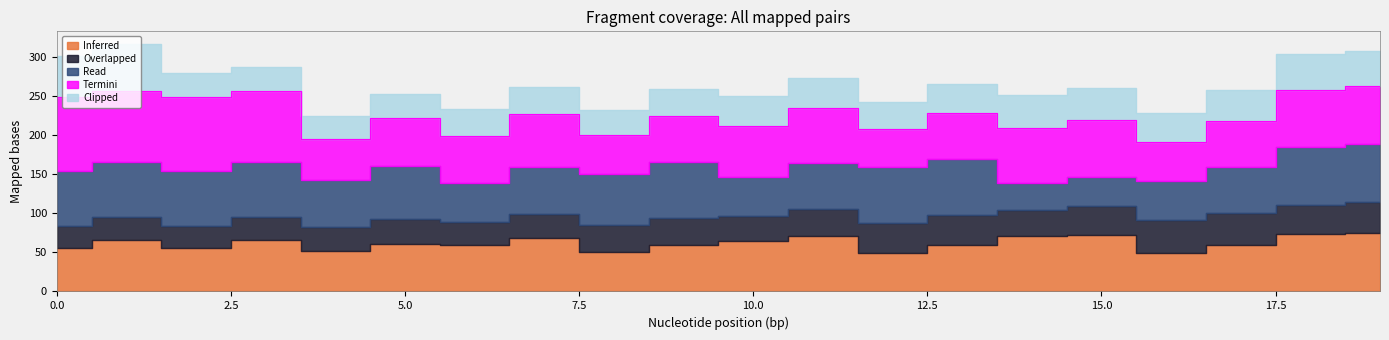

How many interior local peaks does the Termini series have?

5